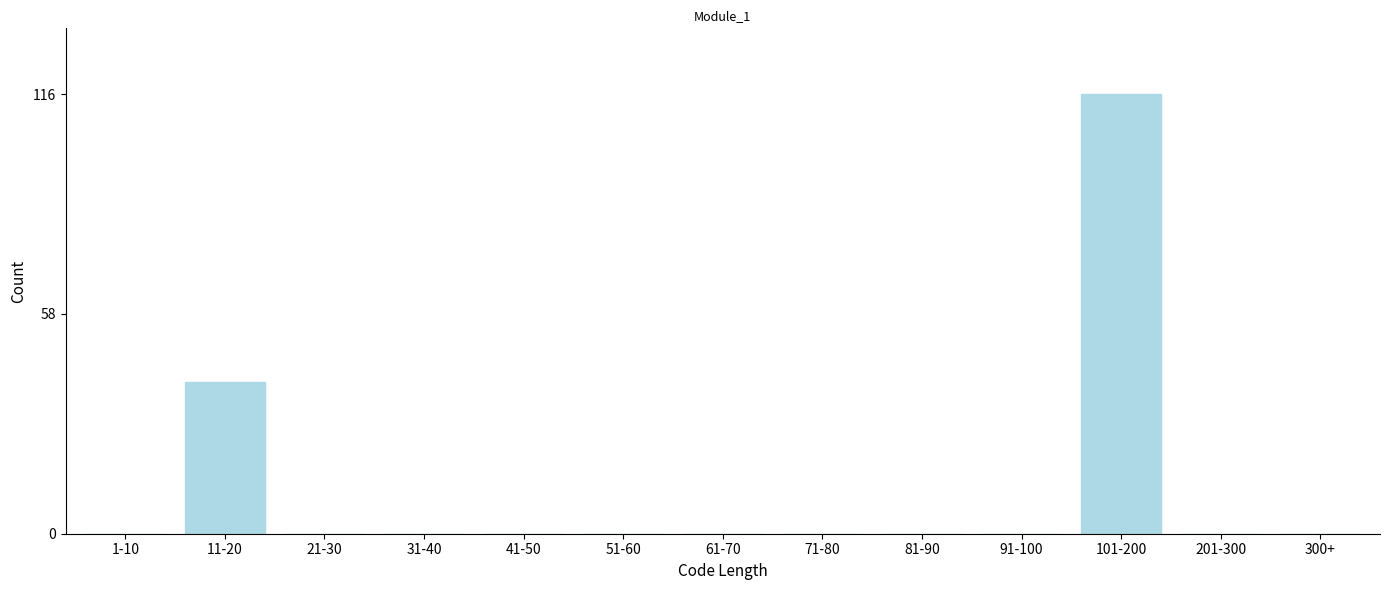

Reading right to left, list all the values displayed in this chart.

300+=0	201-300=0	101-200=116	91-100=0	81-90=0	71-80=0	61-70=0	51-60=0	41-50=0	31-40=0	21-30=0	11-20=40	1-10=0